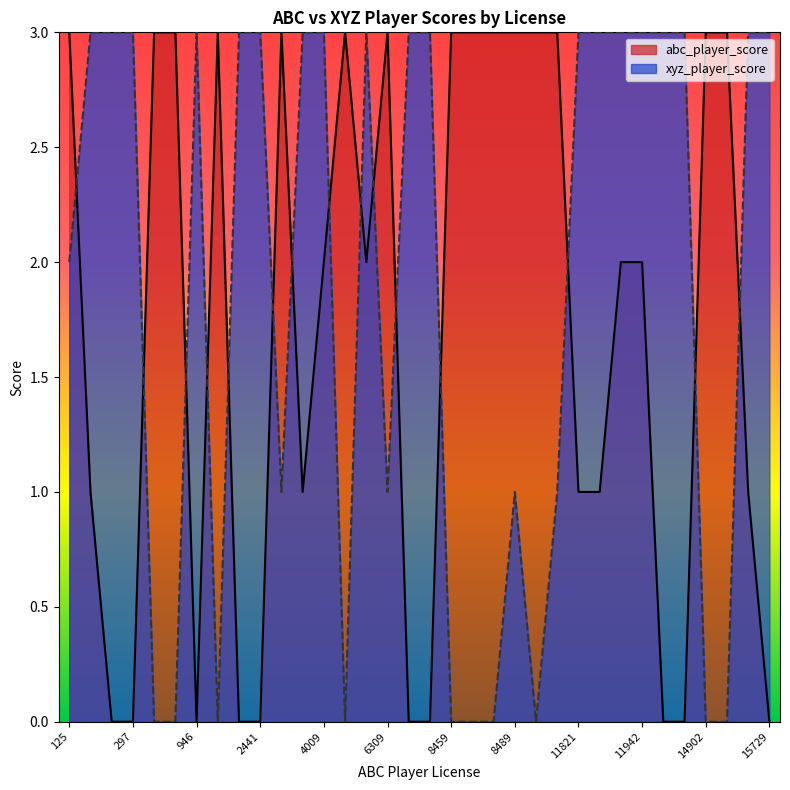

True or false: abc_player_score and xyz_player_score cross at least once.

True